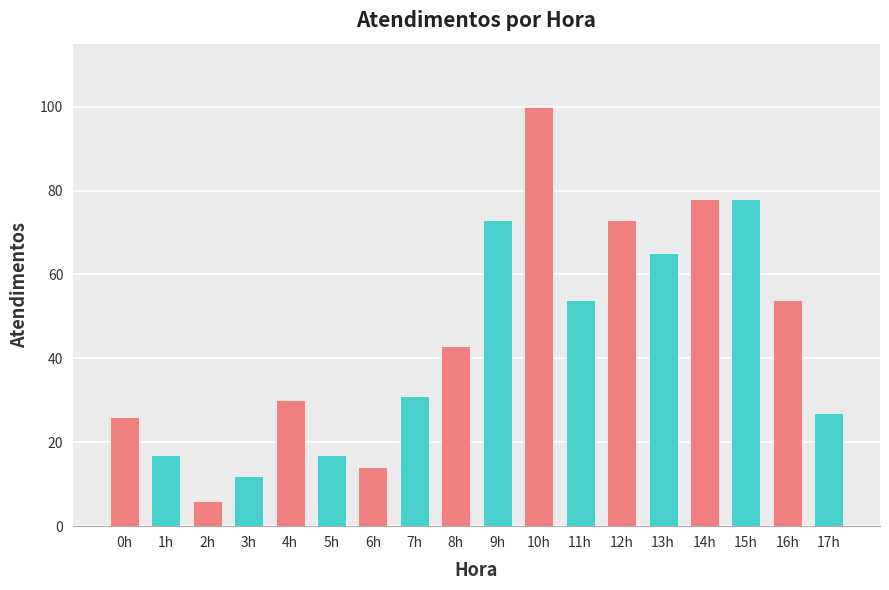

How many bars are there in total?

18